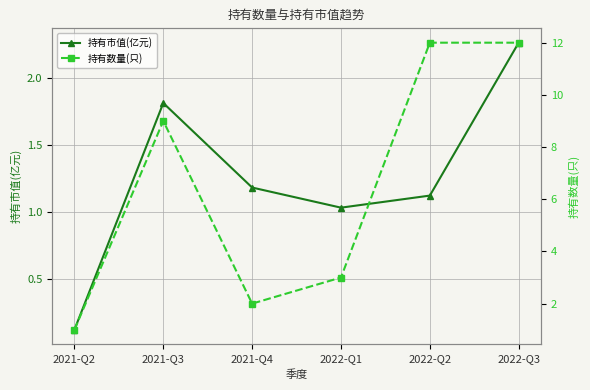

Count the number of data series in this chart.

2